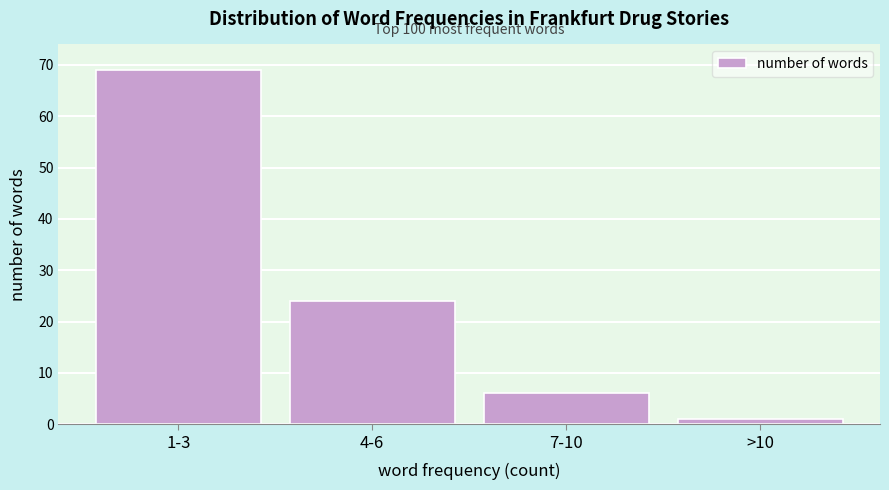

Reading left to right, list all the values displayed in this chart.

69	24	6	1